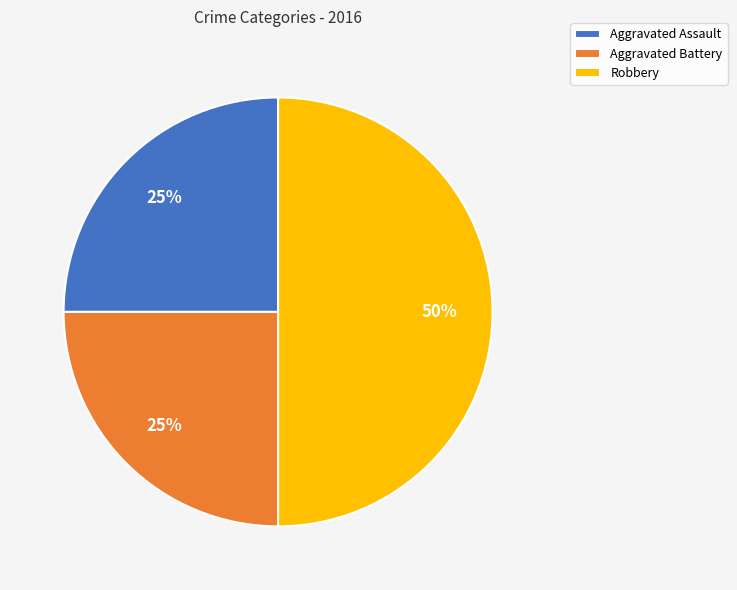

Is the sum of Aggravated Battery and Robbery greater than half?

Yes